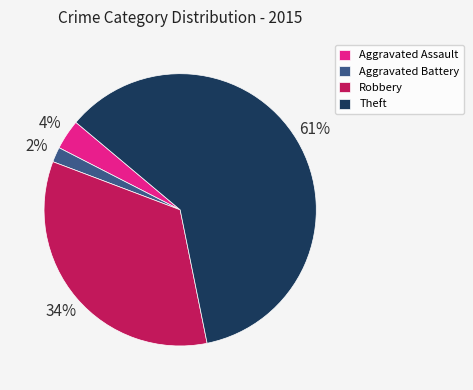

Combined, do Aggravated Battery and Theft account for over 50%?

Yes